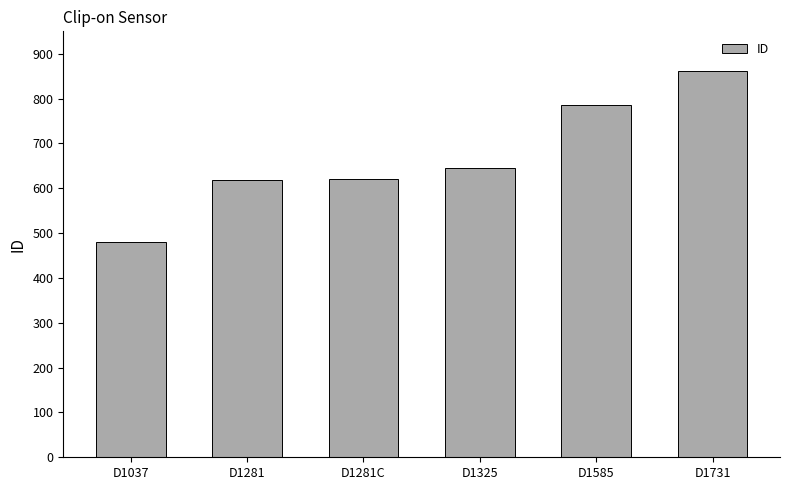

Which category has the lowest value across all series?

D1037